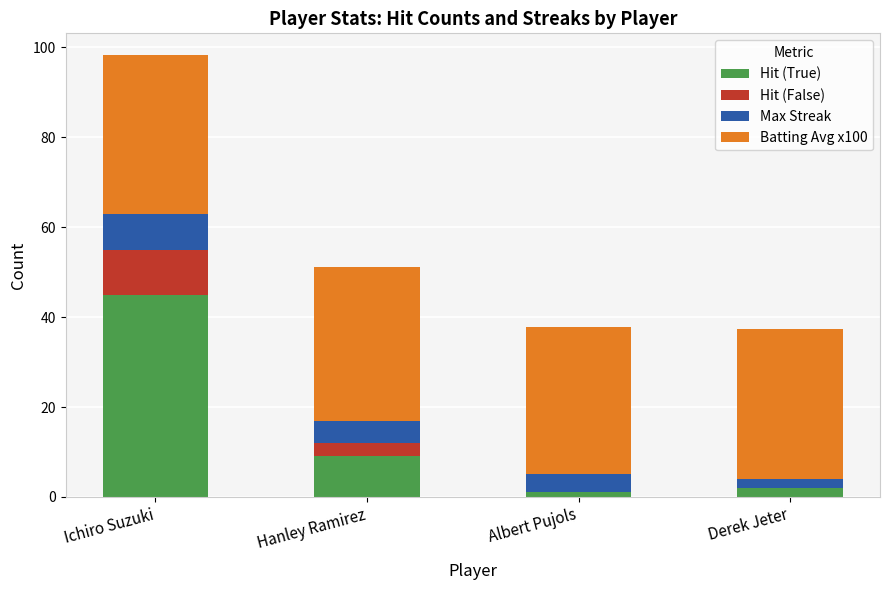

Where is Hit (True) nearest to the value 23?

Hanley Ramirez